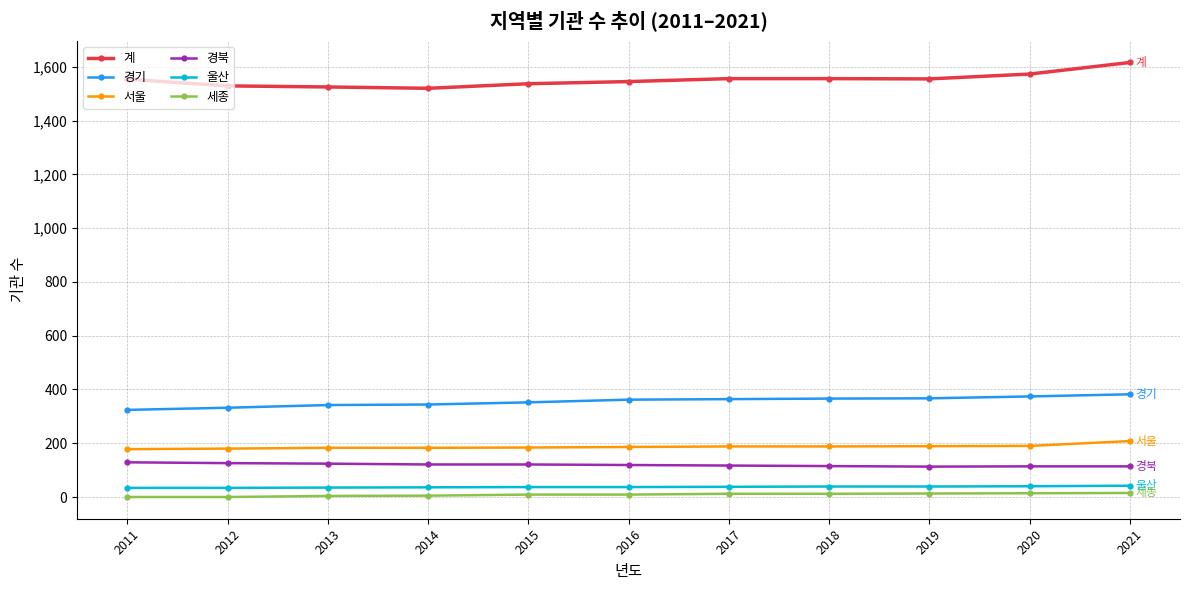

What is the maximum value shown in the chart?

1616